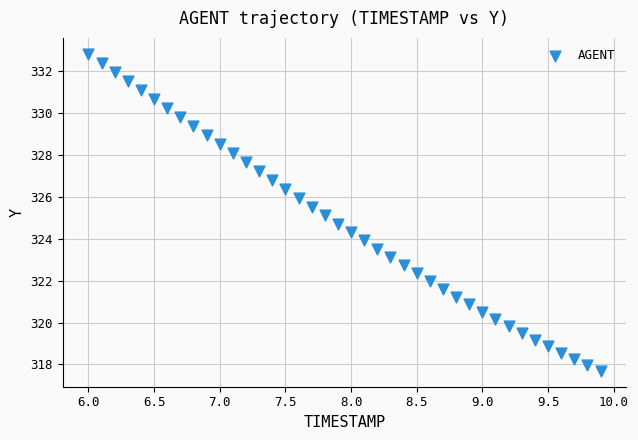

What is the range of X values (max minus min)?

3.9